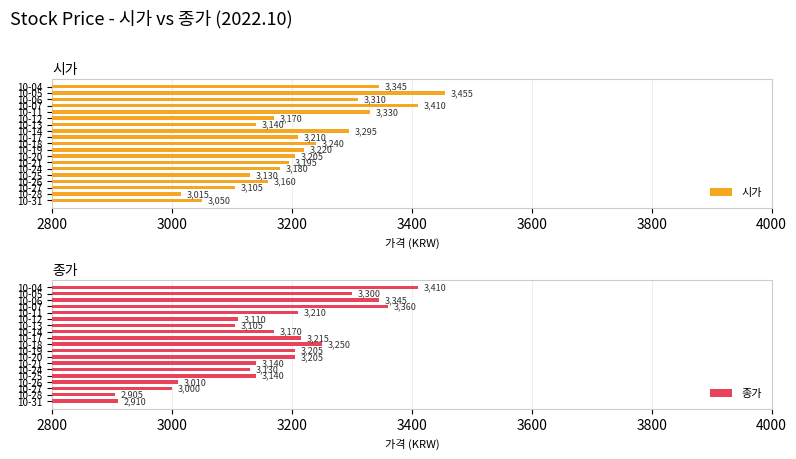

What is the sum of all 시가 values?

61165